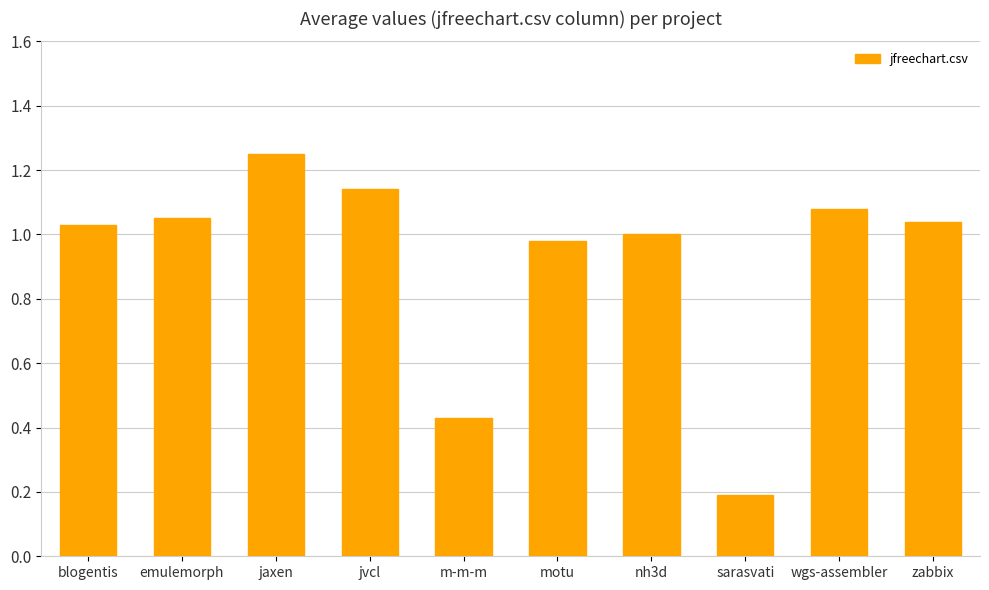

Which has a higher value, nh3d or wgs-assembler?

wgs-assembler